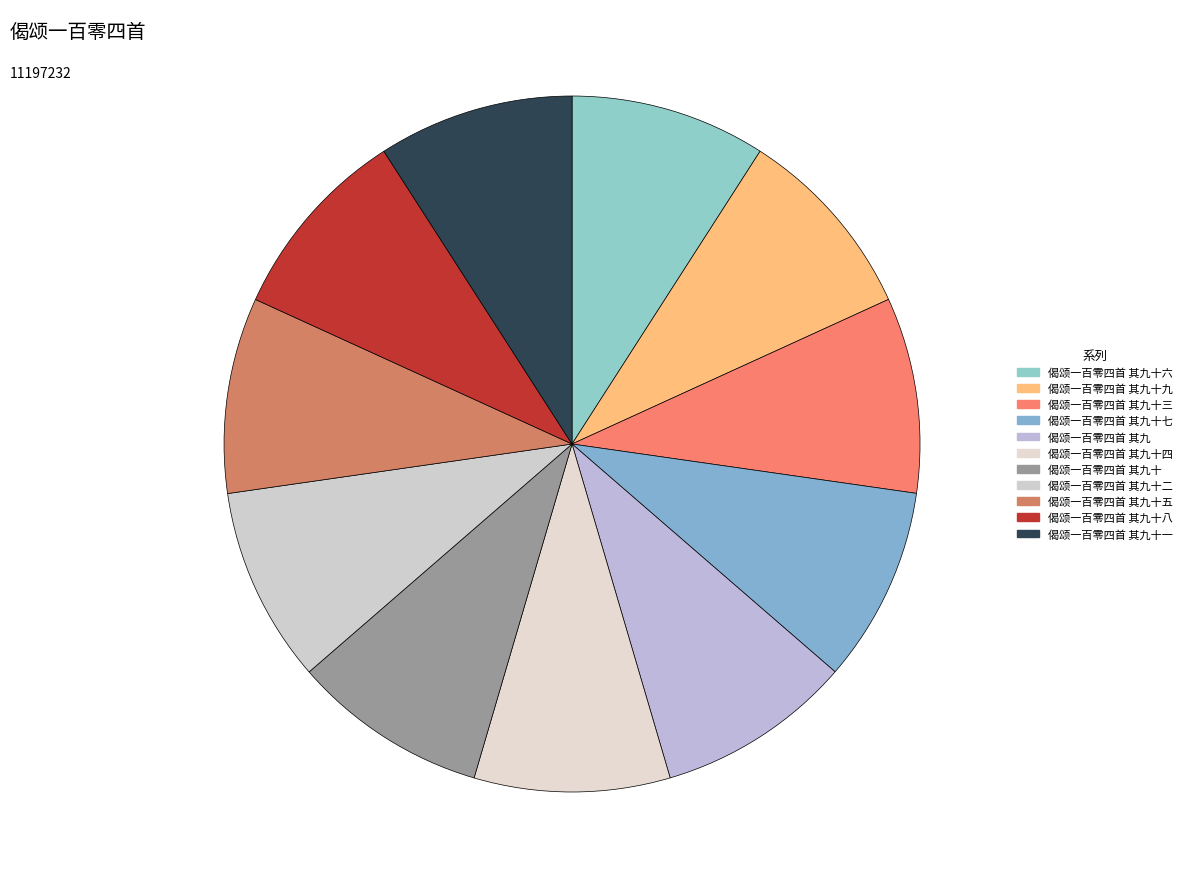

Which category has the smallest portion of the pie?

偈颂一百零四首 其九十六